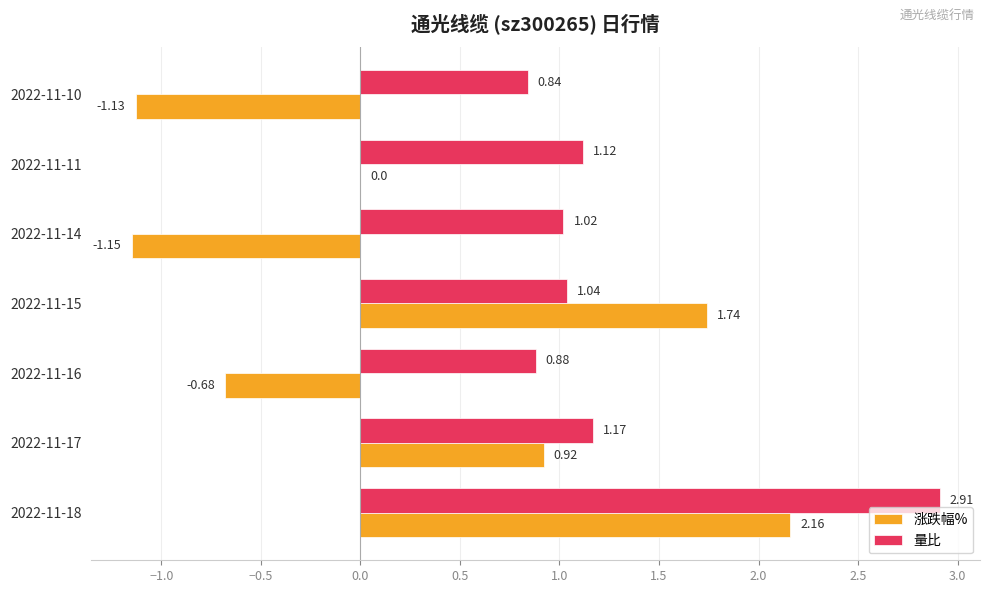

What are all the series names shown in the legend?

涨跌幅%, 量比